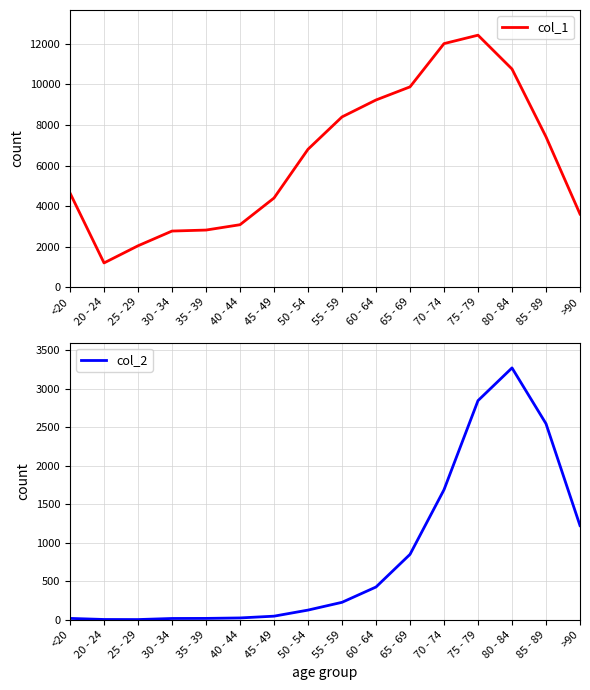

At which category is the sum across all series the highest?

75 - 79